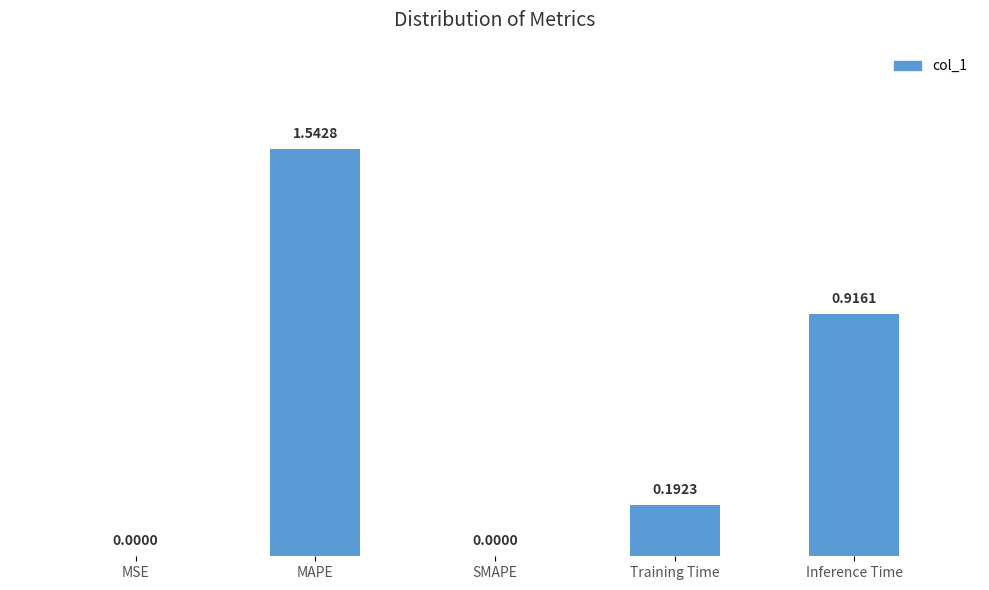

What is the change in value from MSE to Inference Time?

+0.9